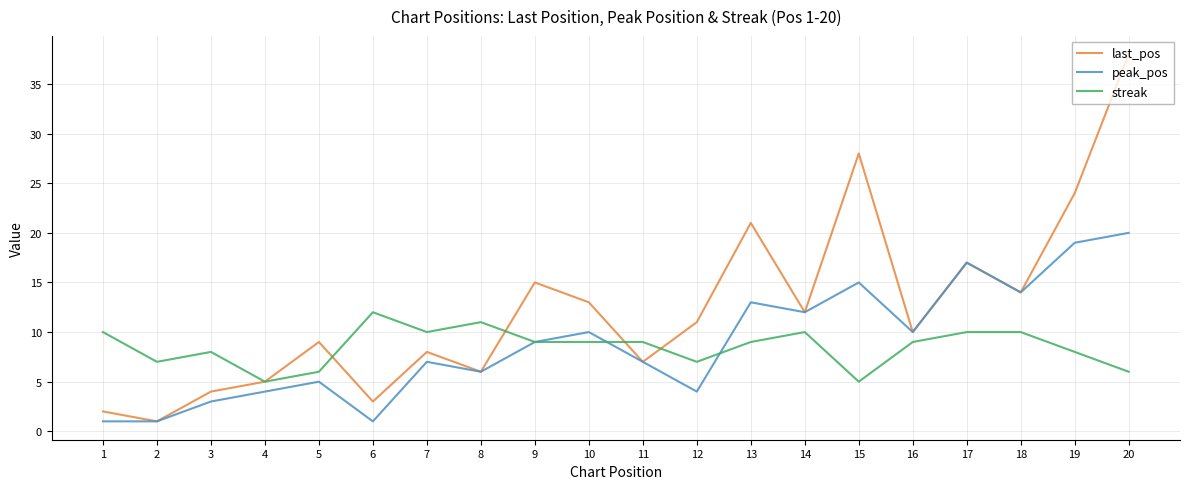

What is the total value across all series at 16?

29